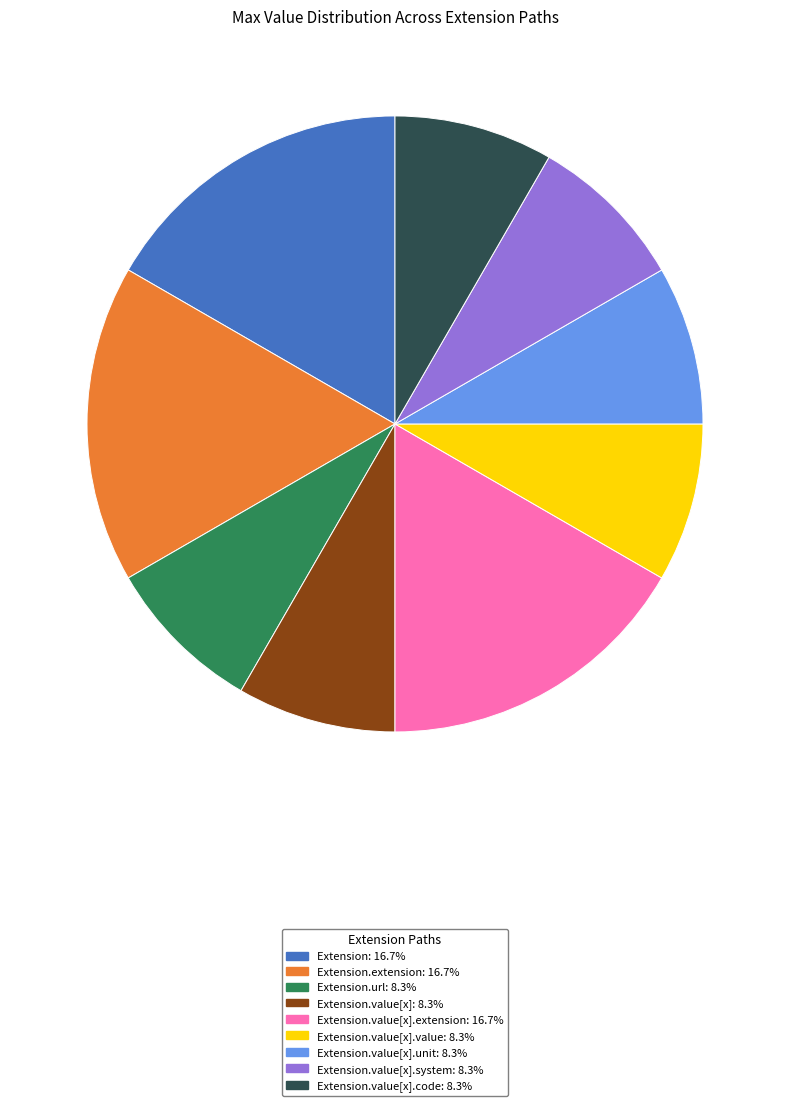

Does any single category account for the majority?

No